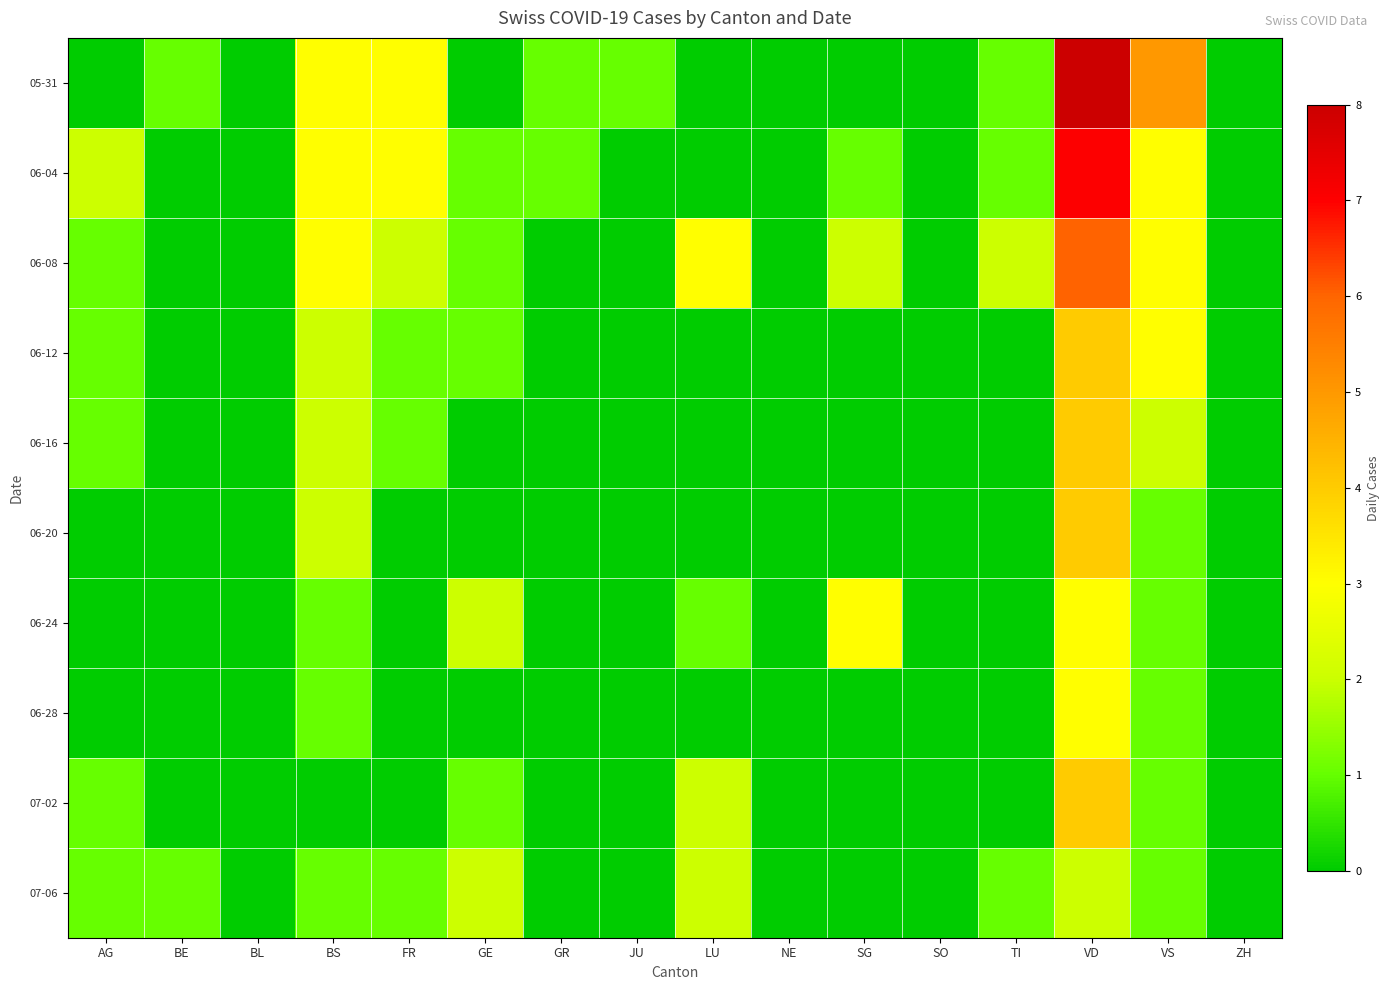

Which series changed the most between AG and BL?

06-04